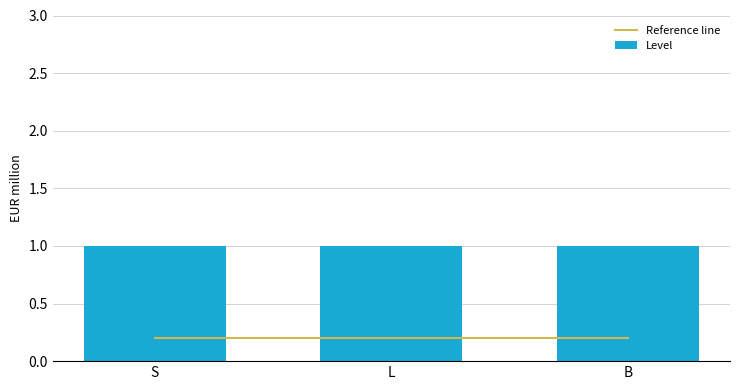

What is the label of the 2nd bar from the left?

L